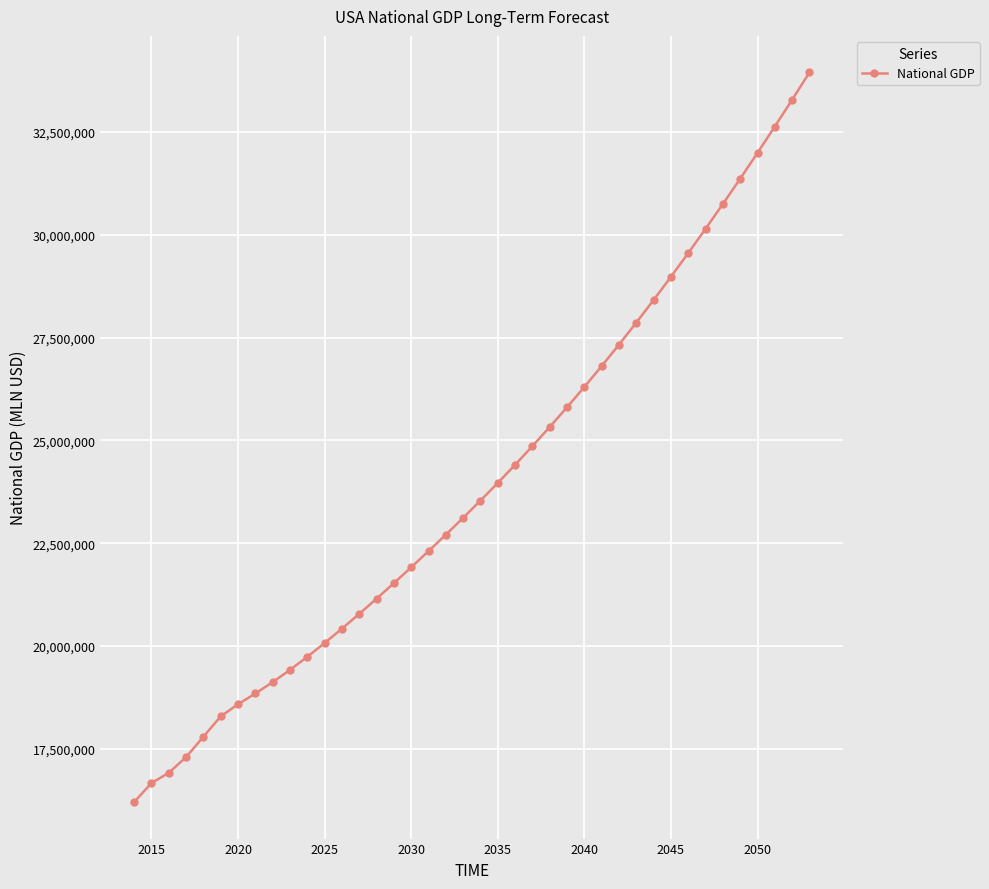

What is the maximum value shown in the chart?

33946130.0